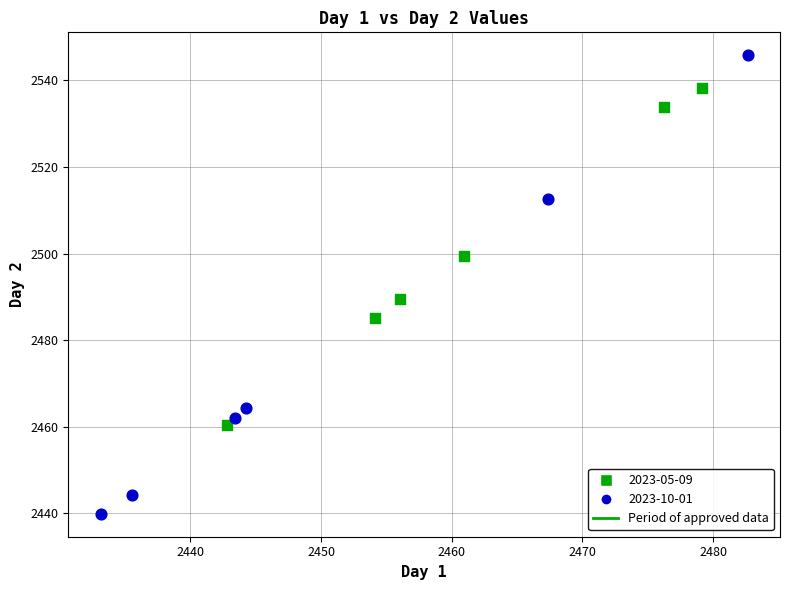

Which series contains the lowest Y value?

2023-10-01